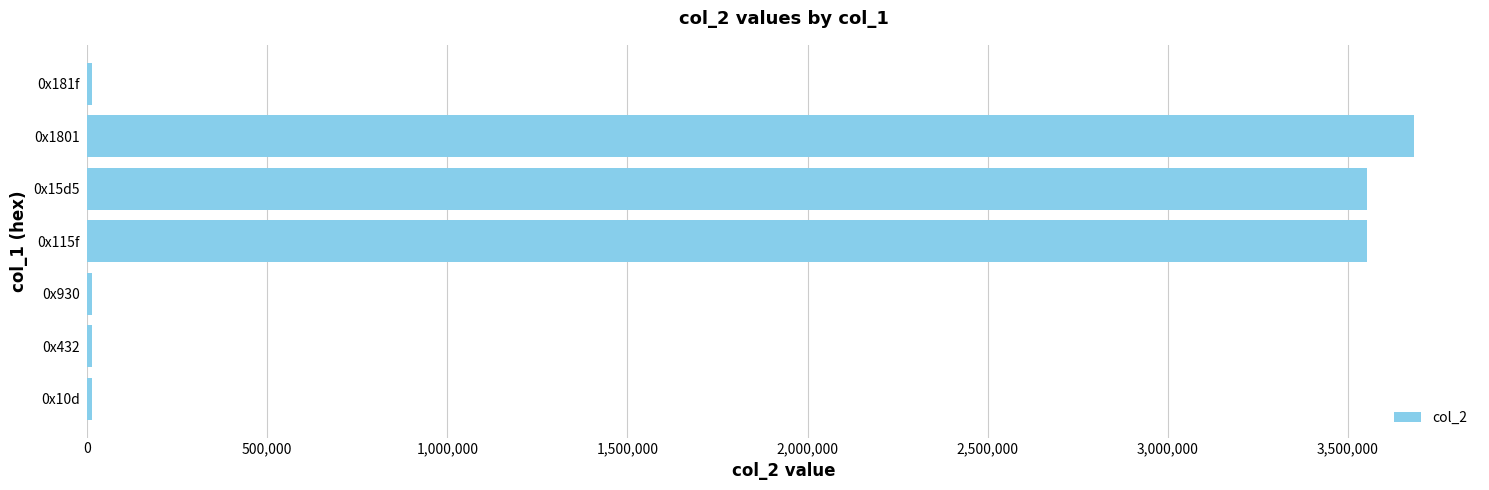

What is the difference between the maximum and second lowest values?

3668731